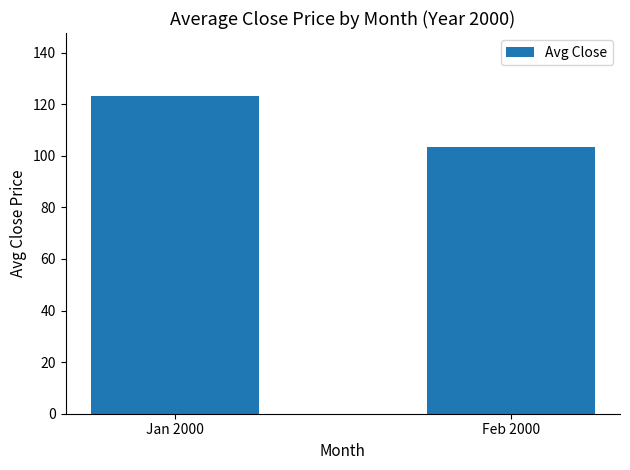

What is the sum of the values at Feb 2000 and Jan 2000?

226.4